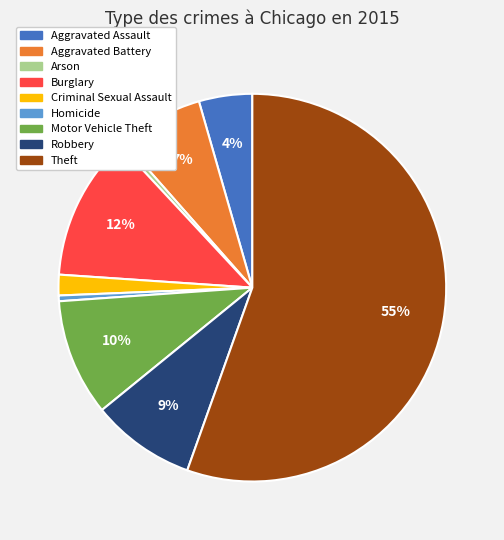

Which slice is the largest?

Theft